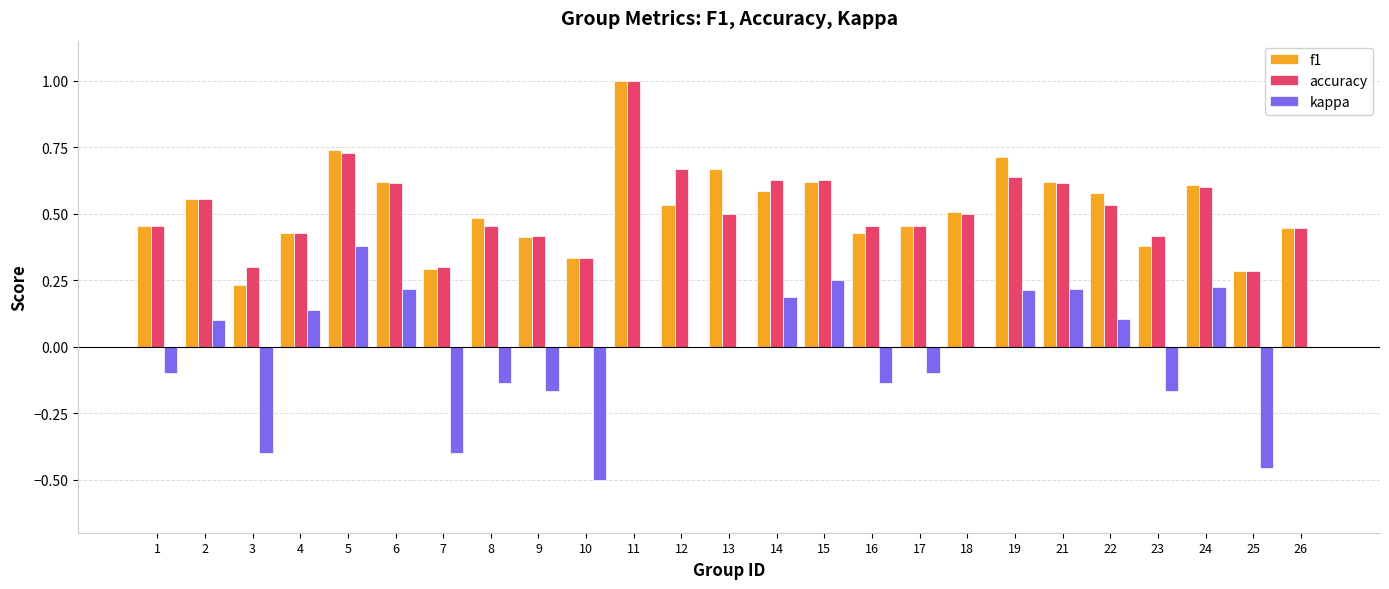

What is the highest value of the accuracy series?

1.0